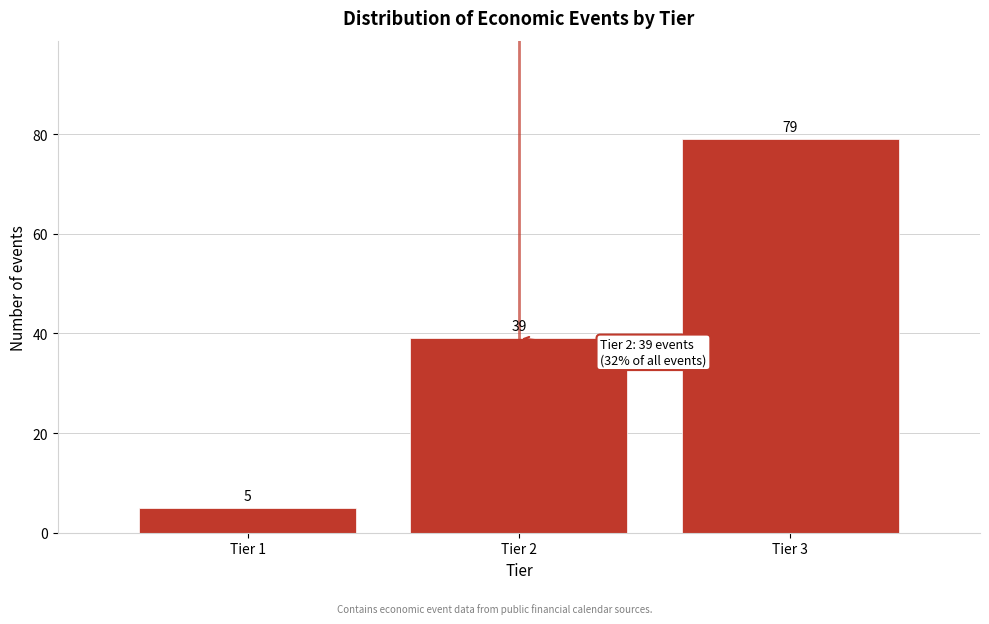

Reading right to left, list all the values displayed in this chart.

Tier 3=79	Tier 2=39	Tier 1=5